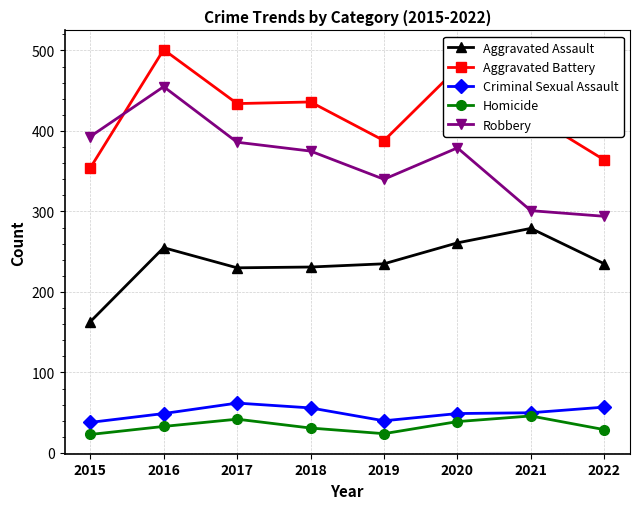

At how many categories does at least one series exceed 384?

7